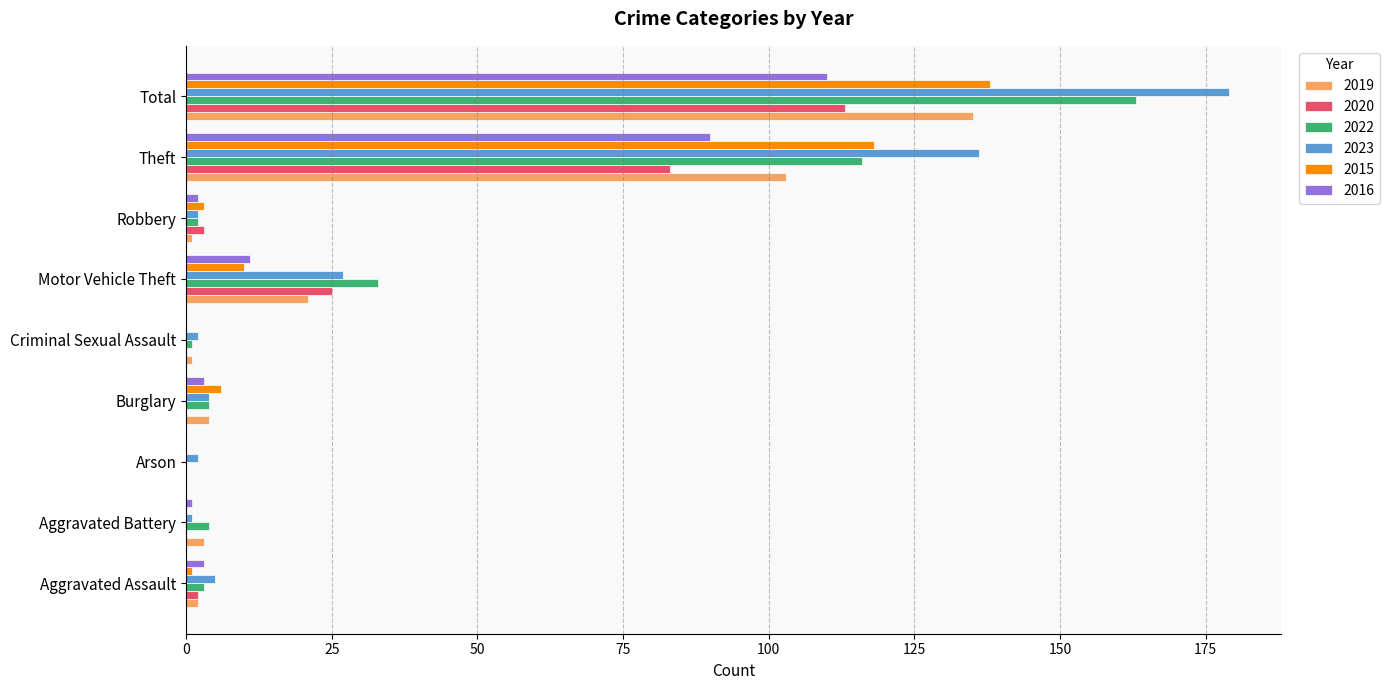

What is the sum of all 2023 values?

358